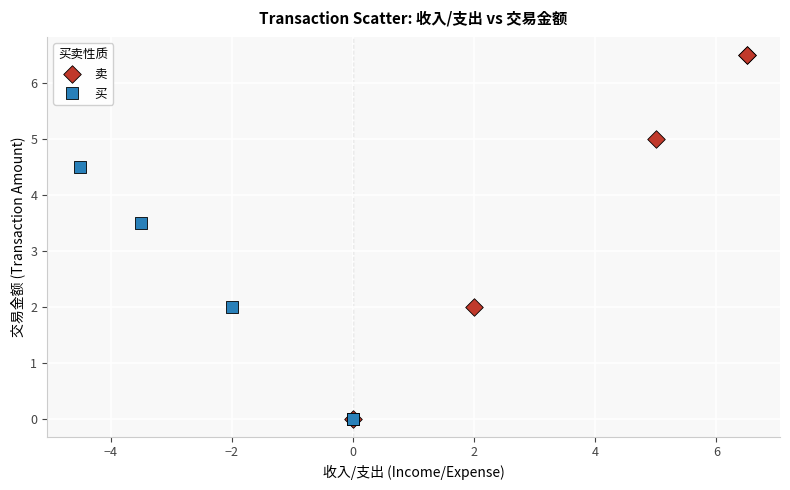

Which series has the largest Y range (max minus min)?

卖